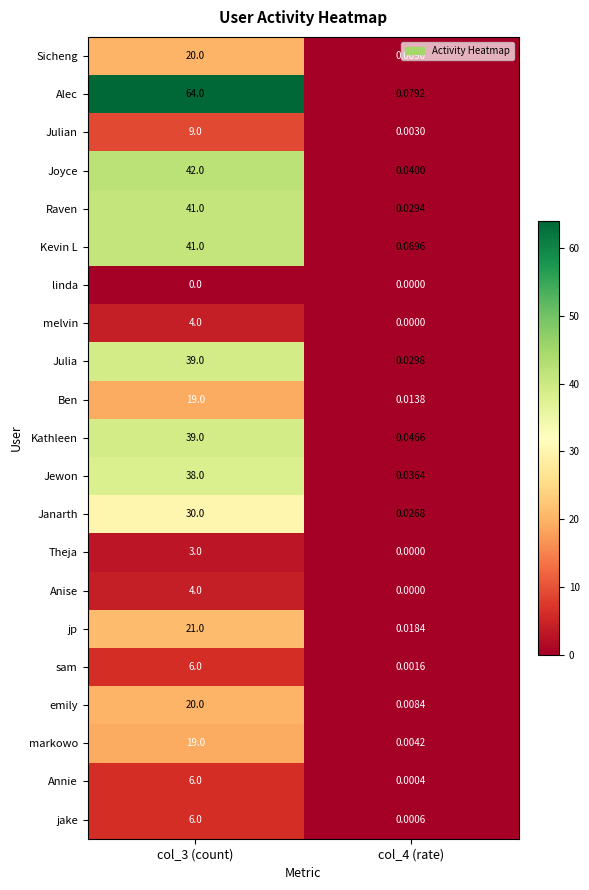

Count the number of data series in this chart.

21